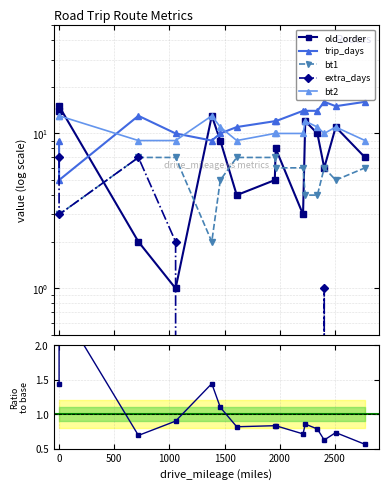

Which series has the largest total across all categories?

trip_days